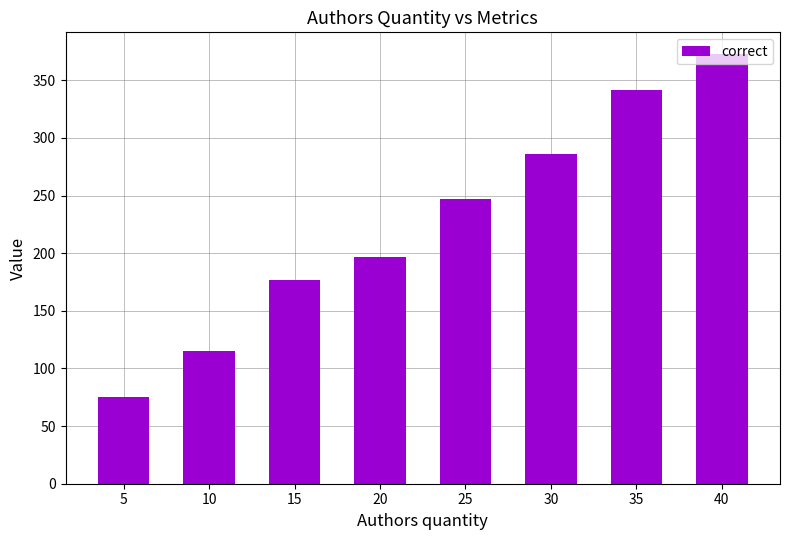

Reading left to right, list all the values displayed in this chart.

5=75	10=115	15=177	20=197	25=247	30=286	35=342	40=373